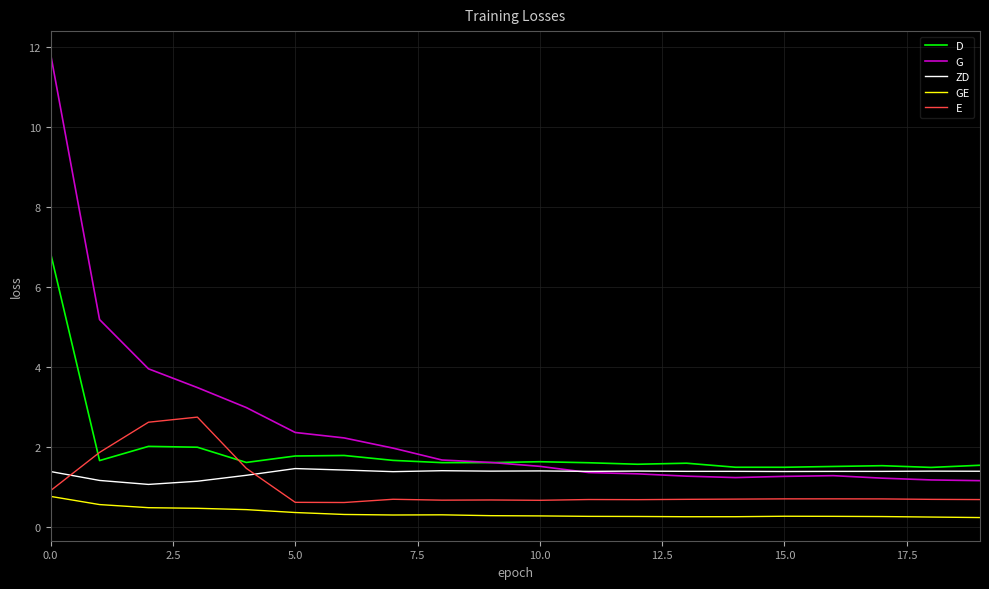

Count the GE values in the range 0 to 1.

20